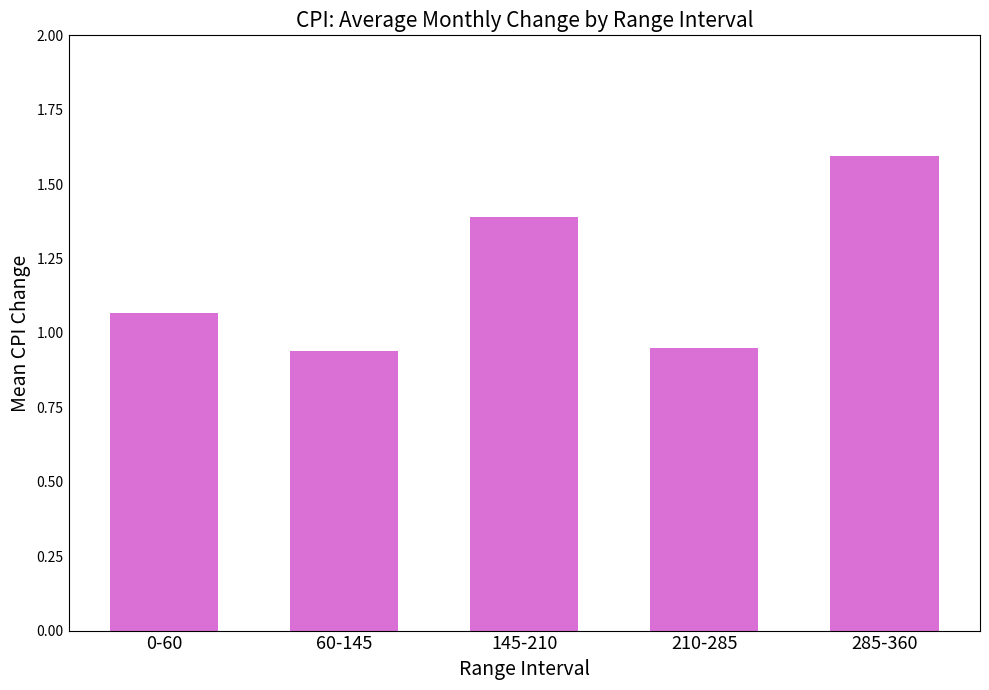

What is the label of the 3rd bar from the right?

145-210